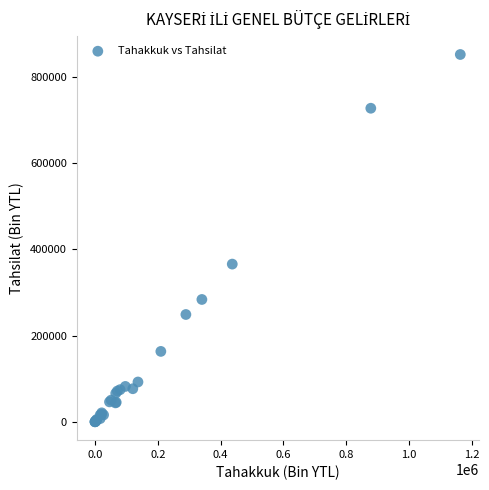

What Y value in the scatter plot is closest to 425711?

365535